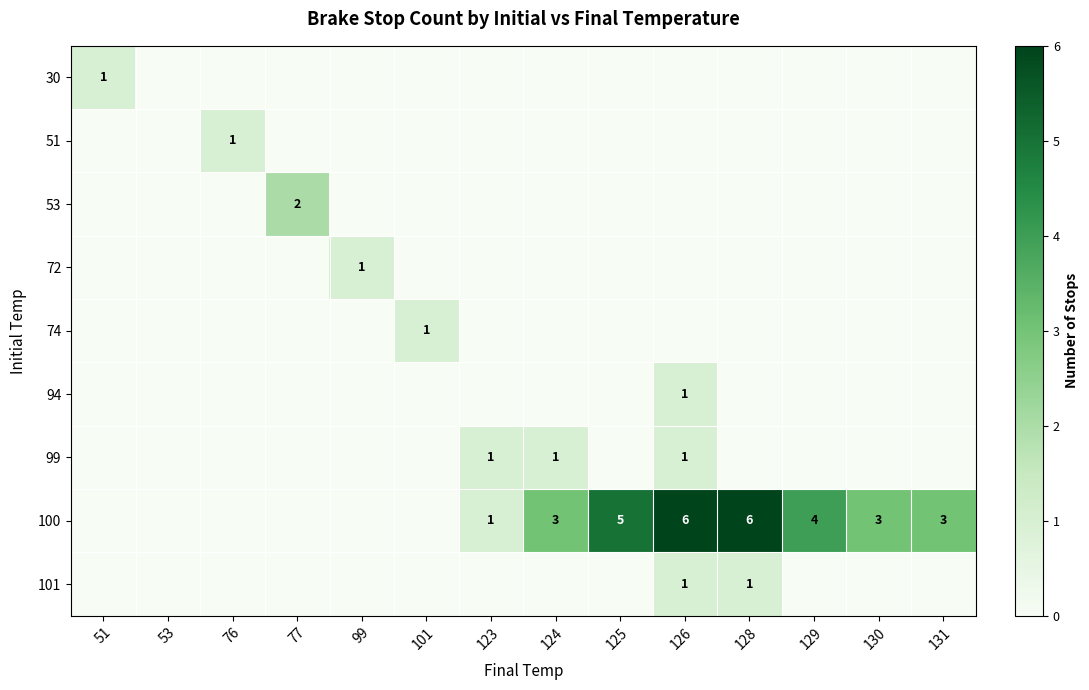

Is the value of 53 at 126 greater than the value of 100 at 77?

No